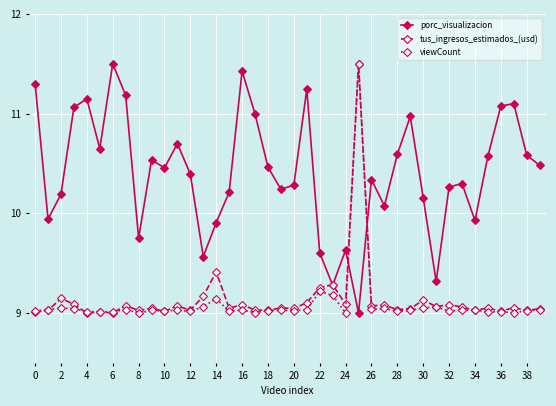

What is the maximum value shown in the chart?

11.5